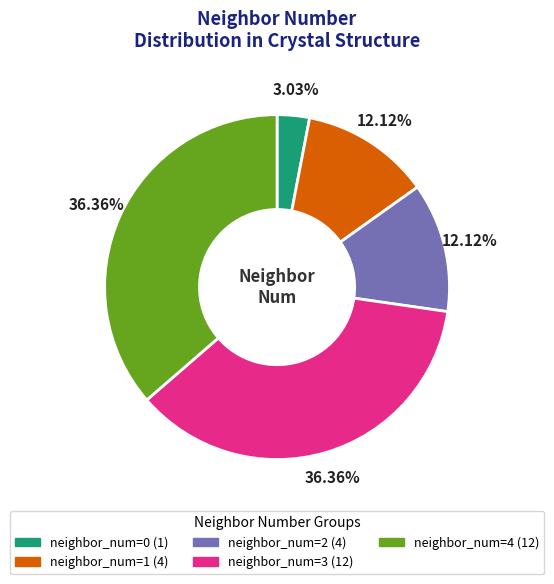

Is there a majority slice in this chart?

No